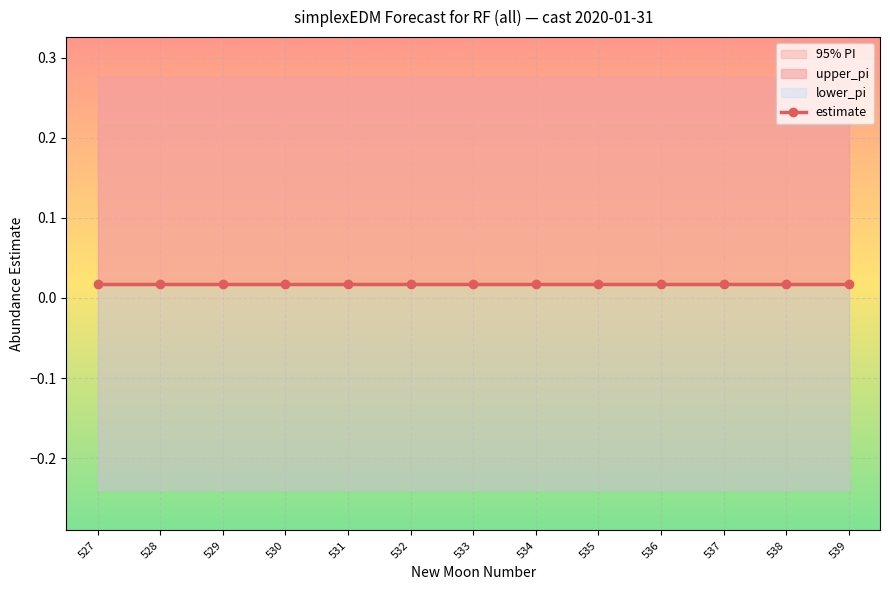

What is the value of the lower_pi point at the 2nd from the left?

-0.2